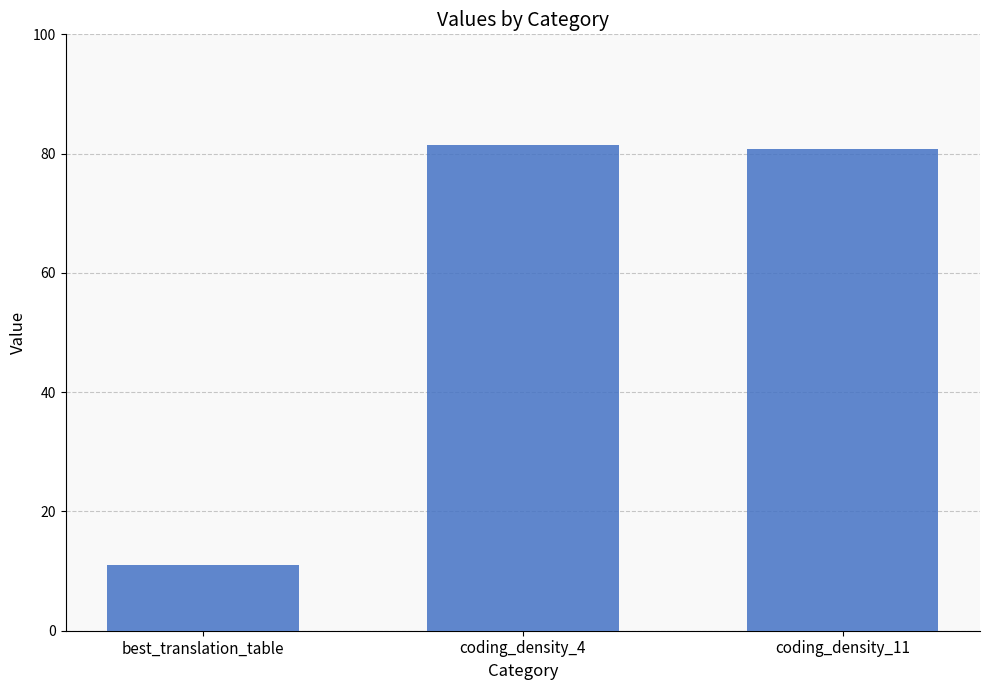

Reading right to left, transcribe all the data shown in this chart.

80.8	81.5	11.0